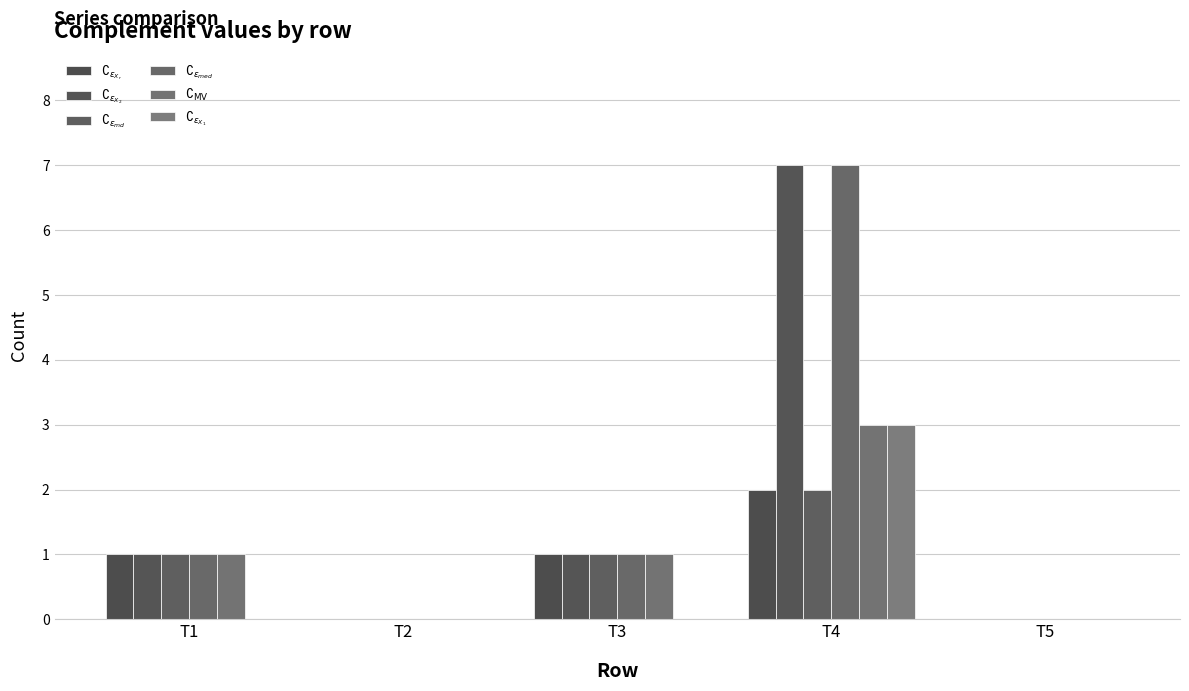

At which category is the sum across all series the highest?

T4